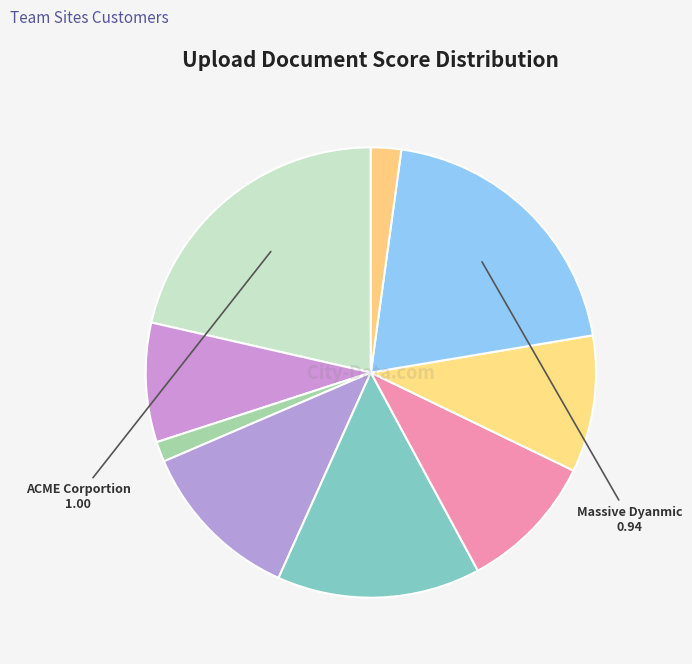

Count the number of slices in the pie.

9